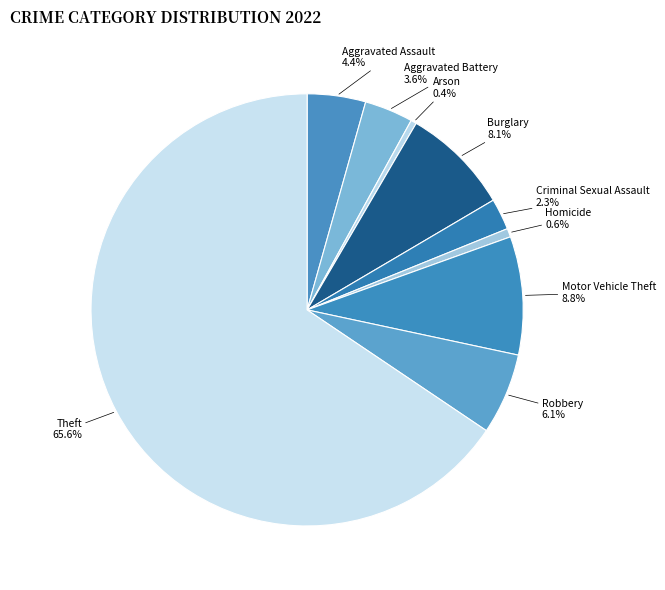

True or false: Homicide accounts for 12% of the total.

False